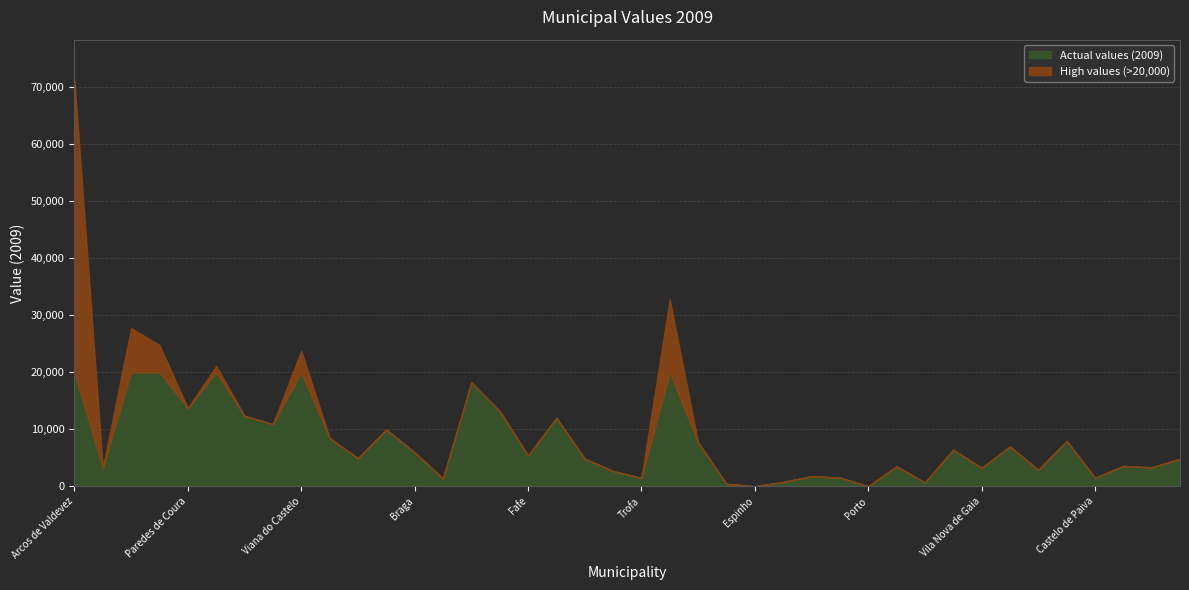

At which category does the data reach its first local valley?

Caminha